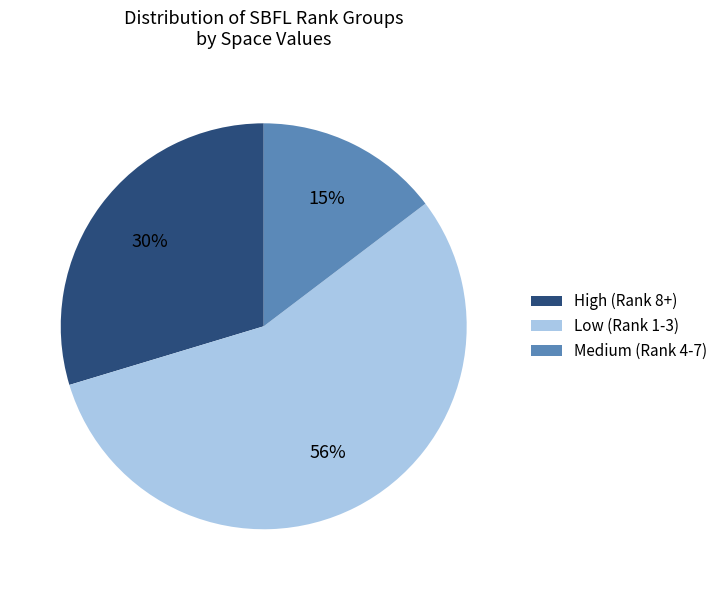

How many segments does this pie chart have?

3